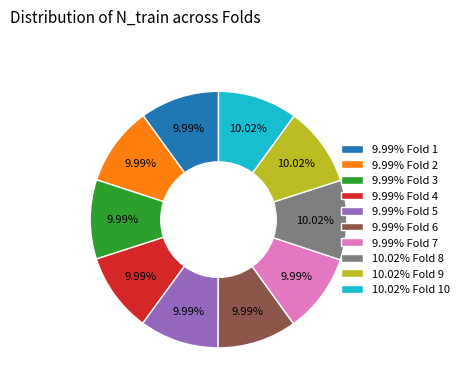

Do 10.02% Fold 10 and 9.99% Fold 1 together represent more than half of the pie?

No